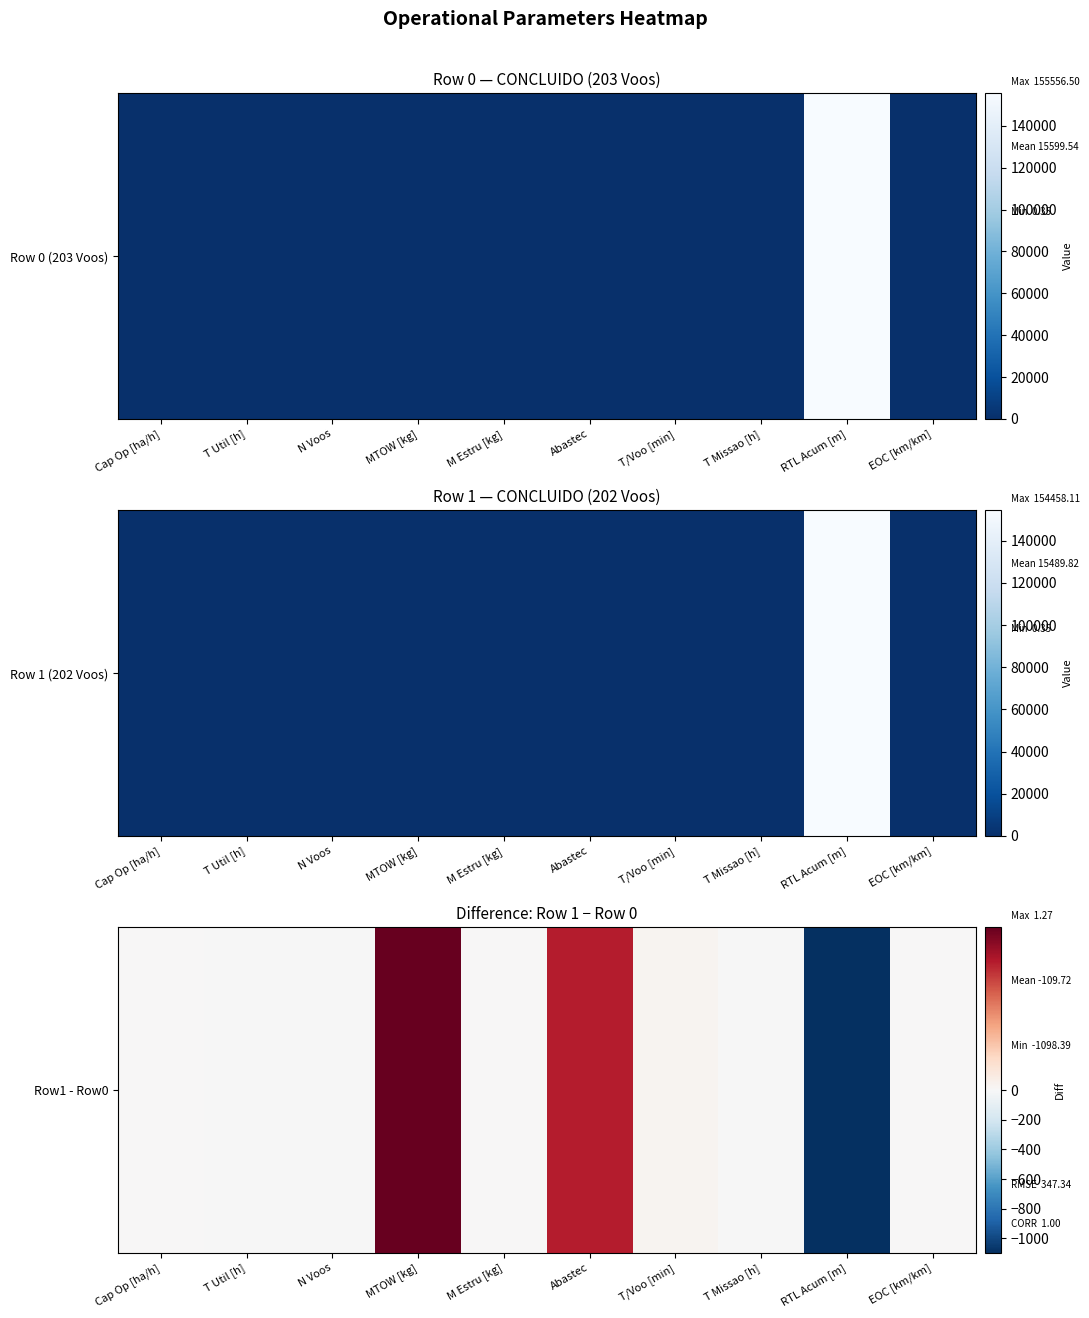

Rank the categories by value from lowest to highest.

RTL Acum [m], N Voos, T Missao [h], T Util [h], M Estru [kg], EOC [km/km], Cap Op [ha/h], T/Voo [min], Abastec, MTOW [kg]